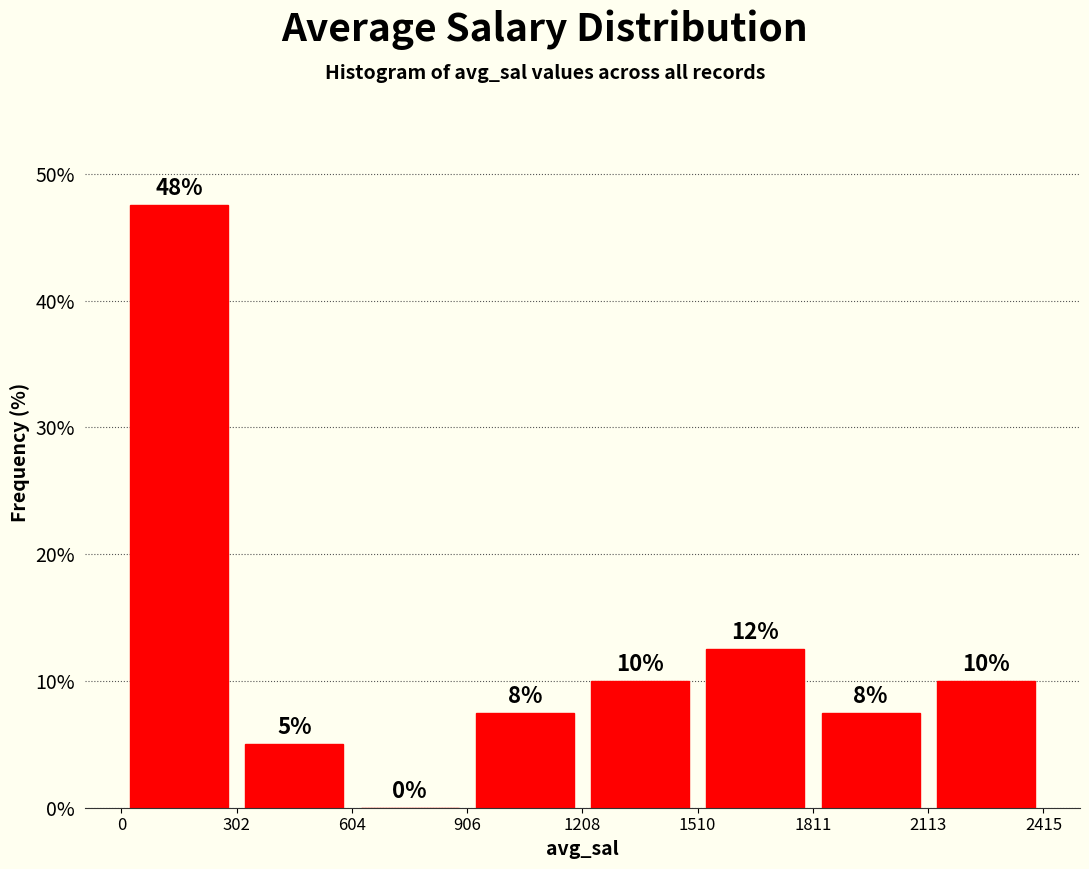

Over which range of the x-axis is the bar tallest?

0 to 302